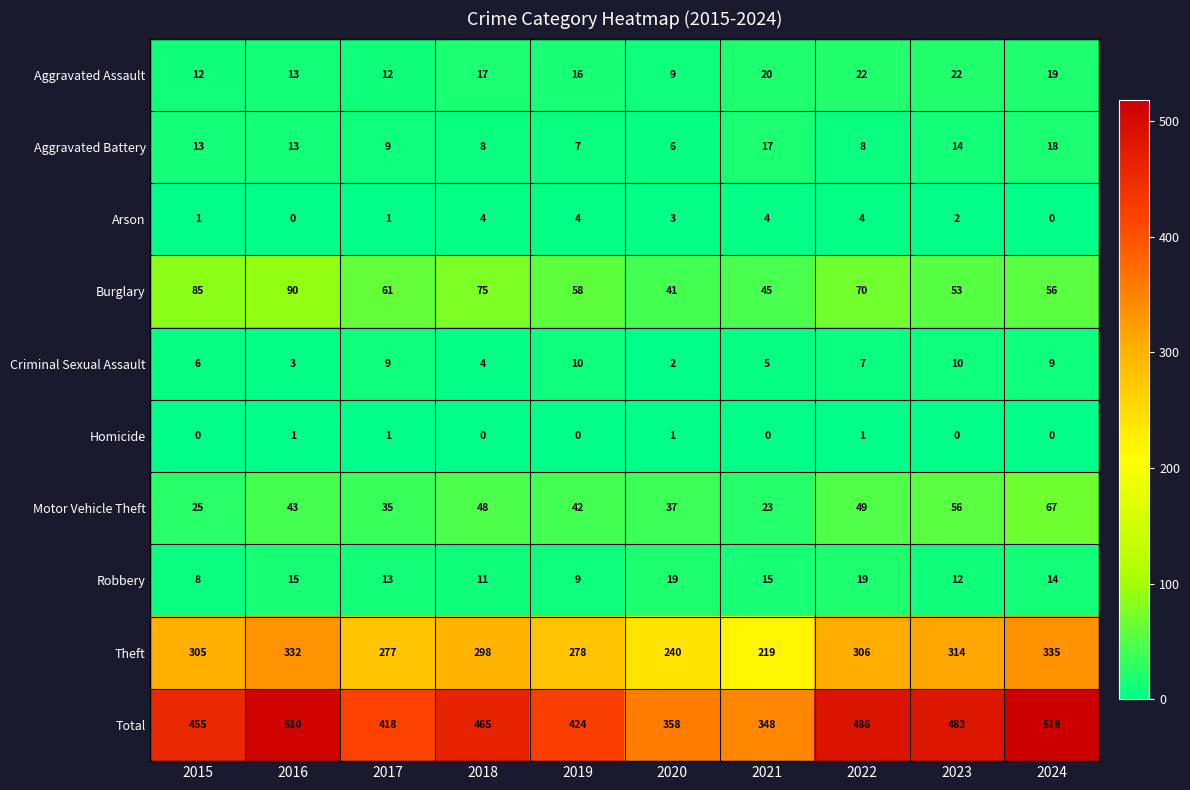

Is it true that Theft equals 442 at 2019?

False